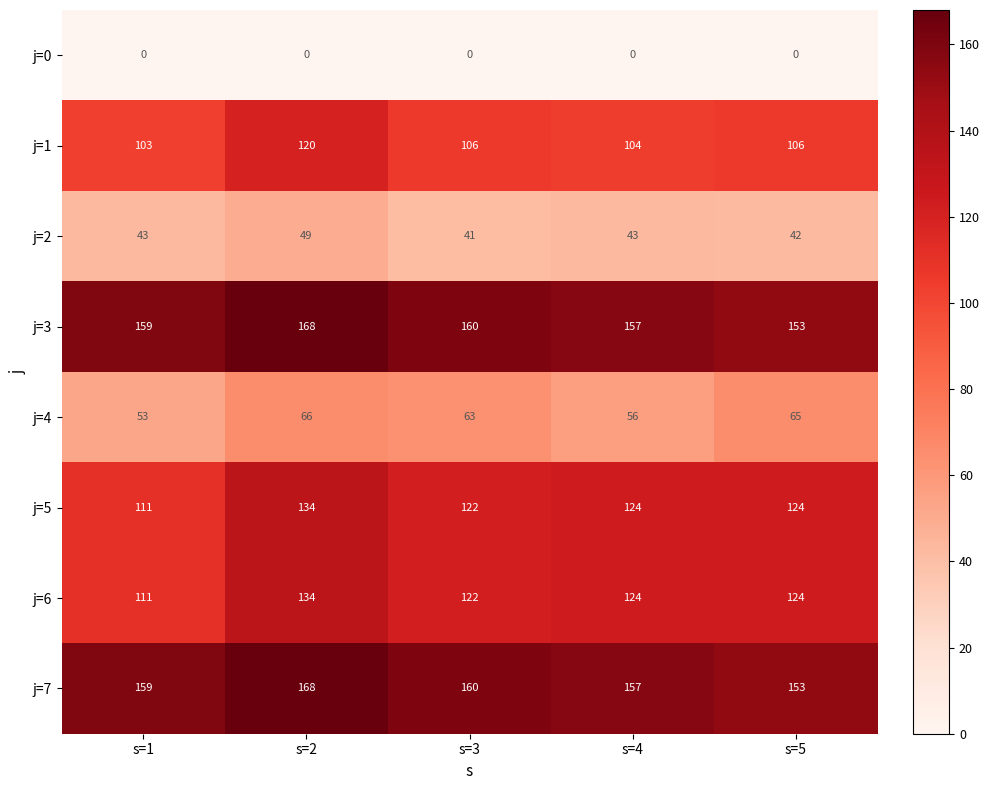

Is it true that j=1 equals 104 at s=4?

True